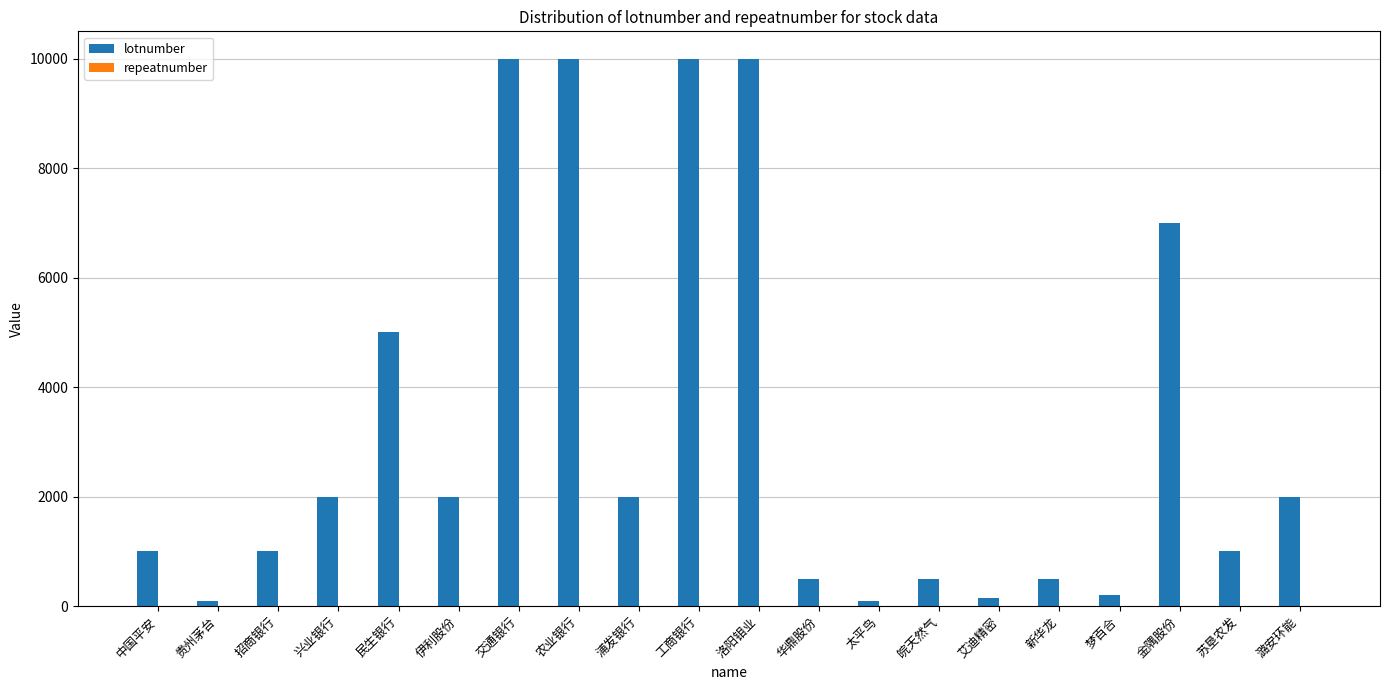

True or false: lotnumber has a value of 1000 at 苏垦农发.

True